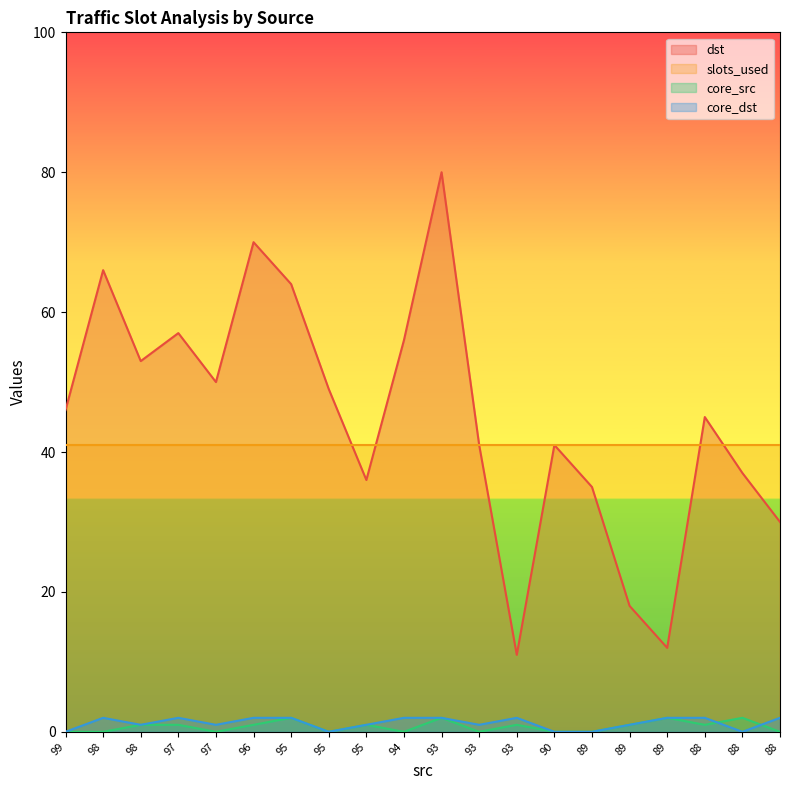

What is the average value of the core_dst series?

1